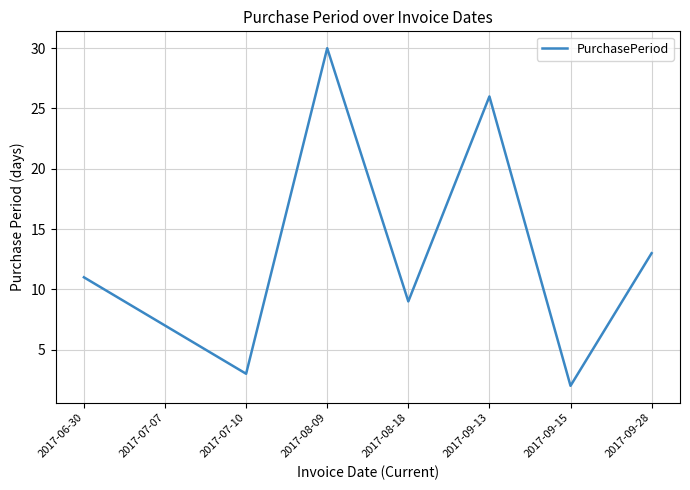

What is the sum of the values at 2017-09-13 and 2017-09-15?

28